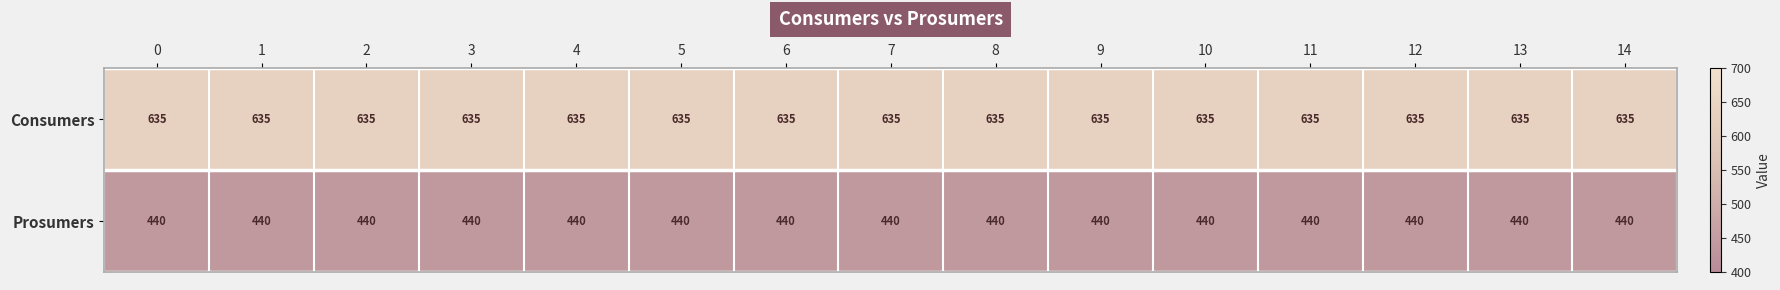

List the series in order of their overall mean, lowest first.

Prosumers, Consumers